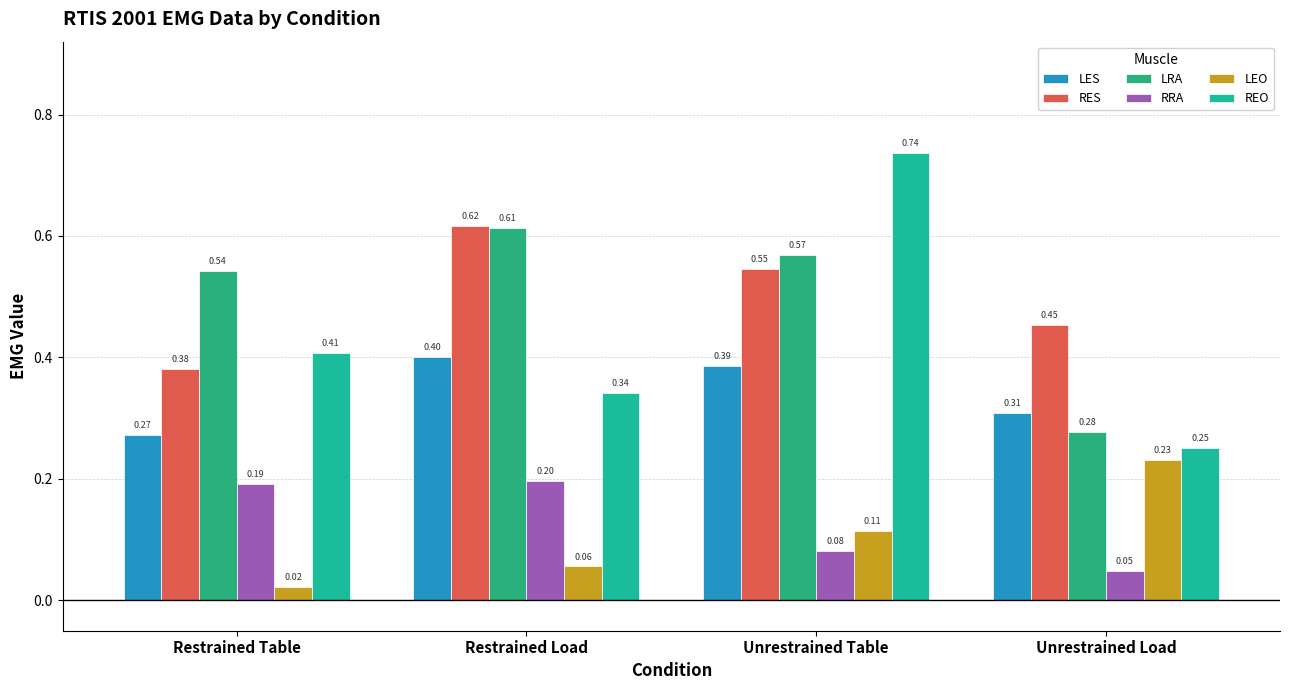

What is the value of the LES bar at the 2nd from the left?

0.4